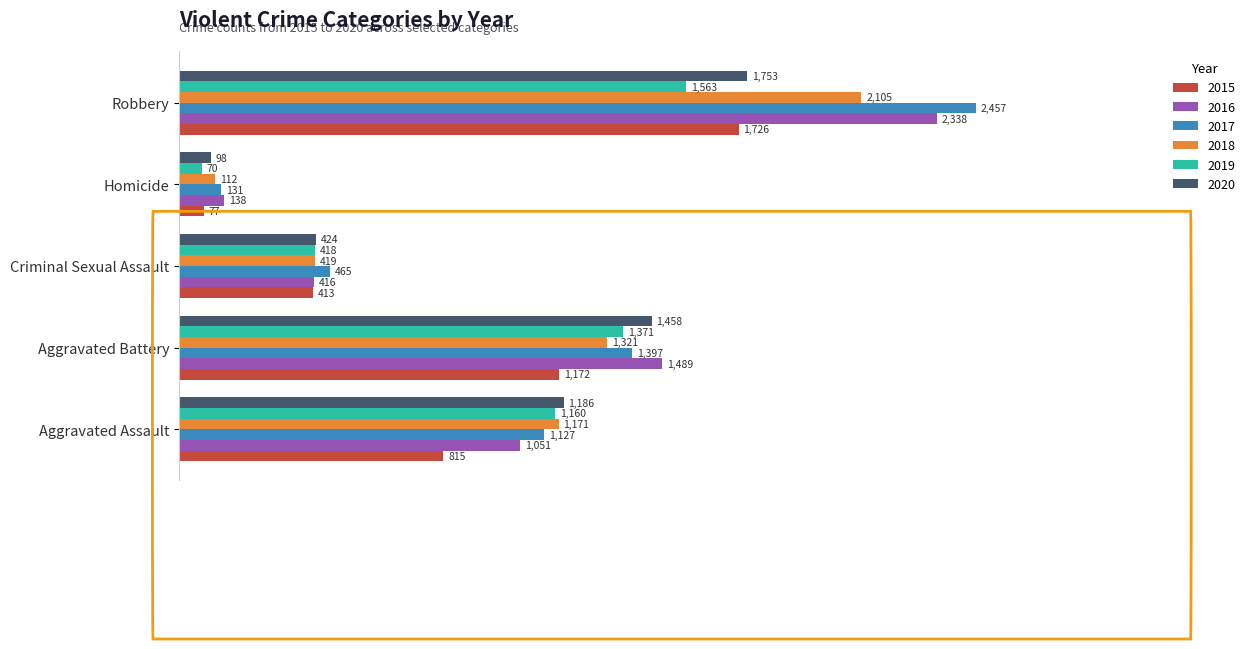

What is the average value of the 2018 series?

1026